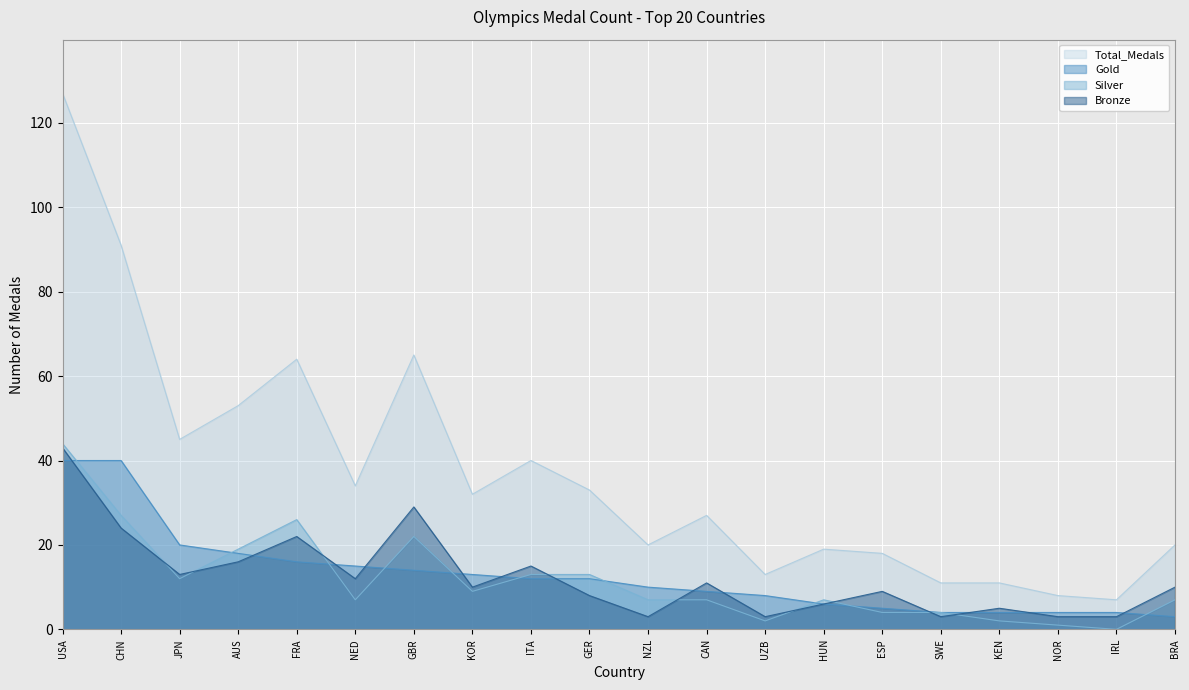

How many intersections are there between Silver and Gold?

10